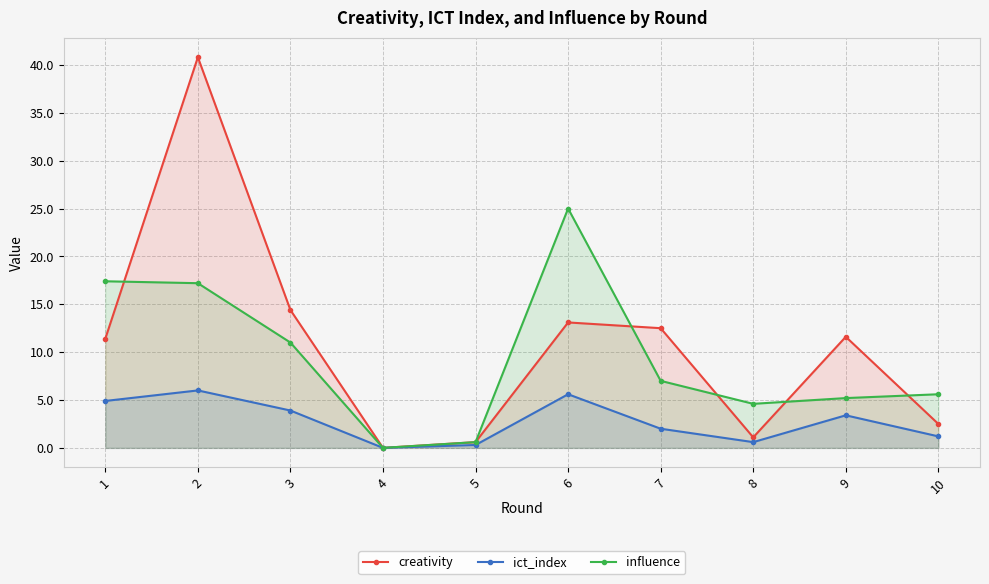

Which series has the largest total across all categories?

creativity